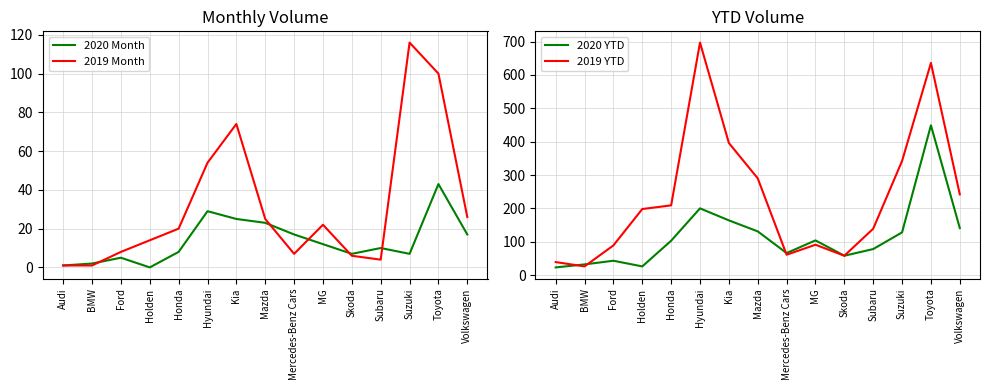

The 2020 YTD series shows 66 at MG. True or false?

False